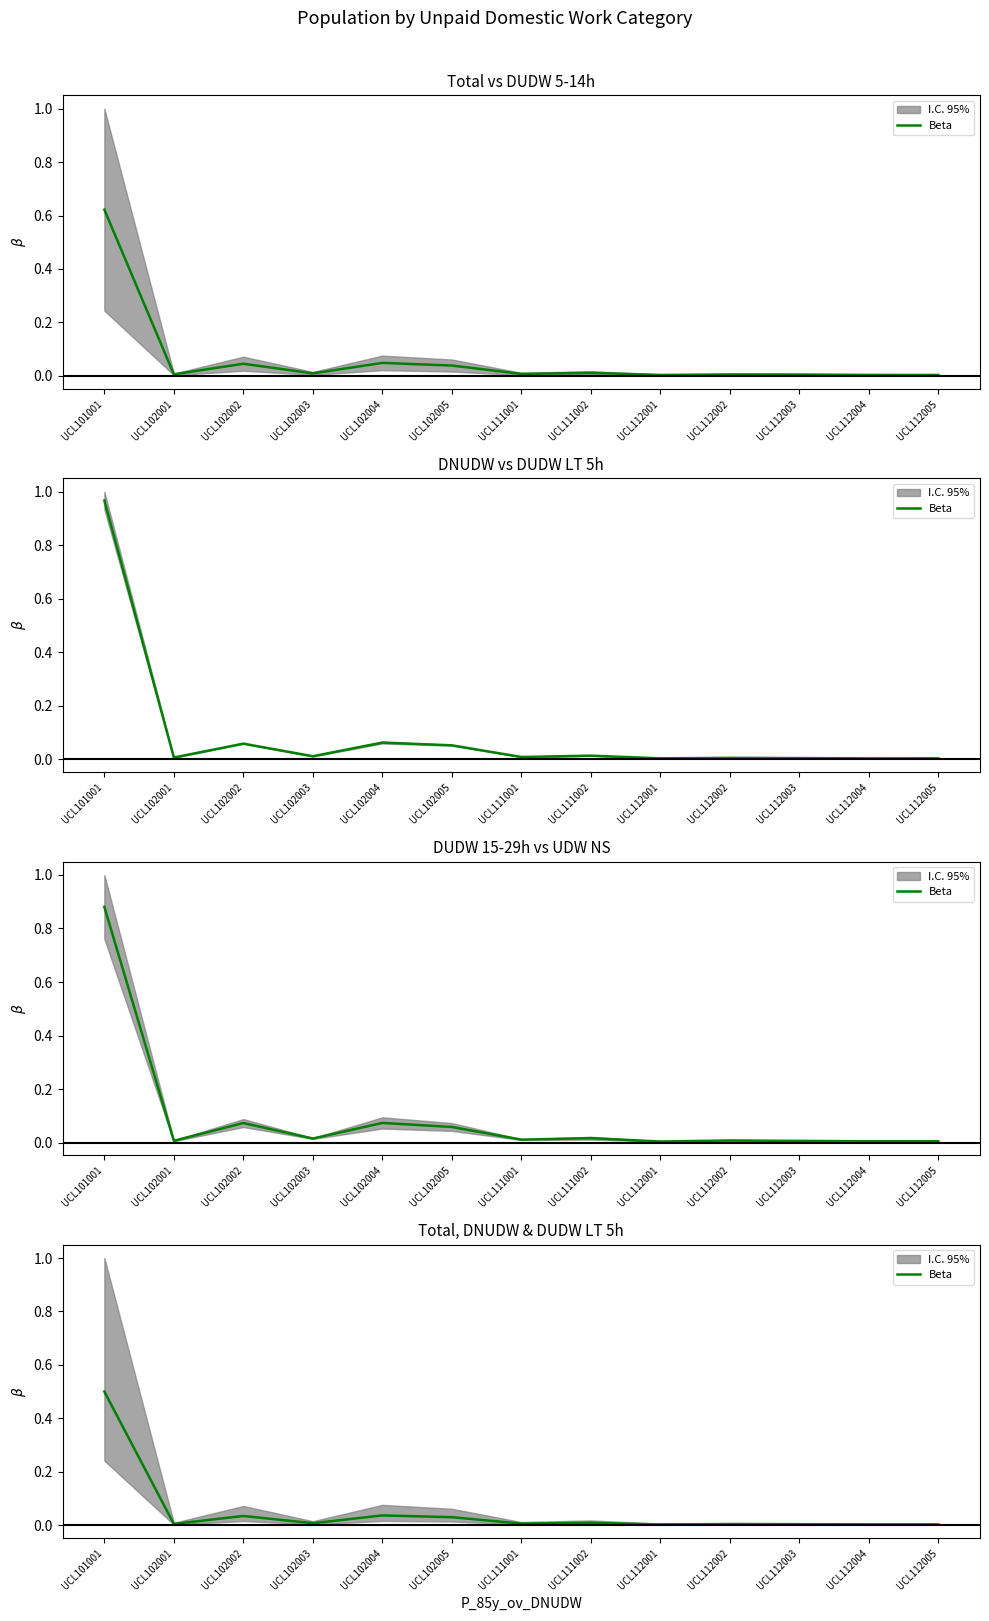

The chart shows a value of 0.0 at UCL102005. True or false?

False